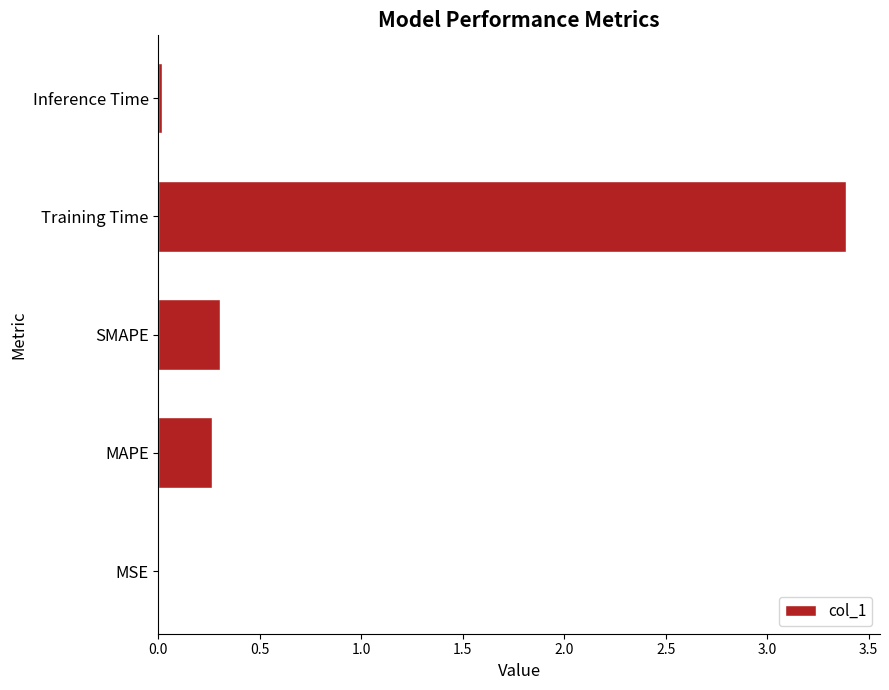

What is the sum of all values?

4.0